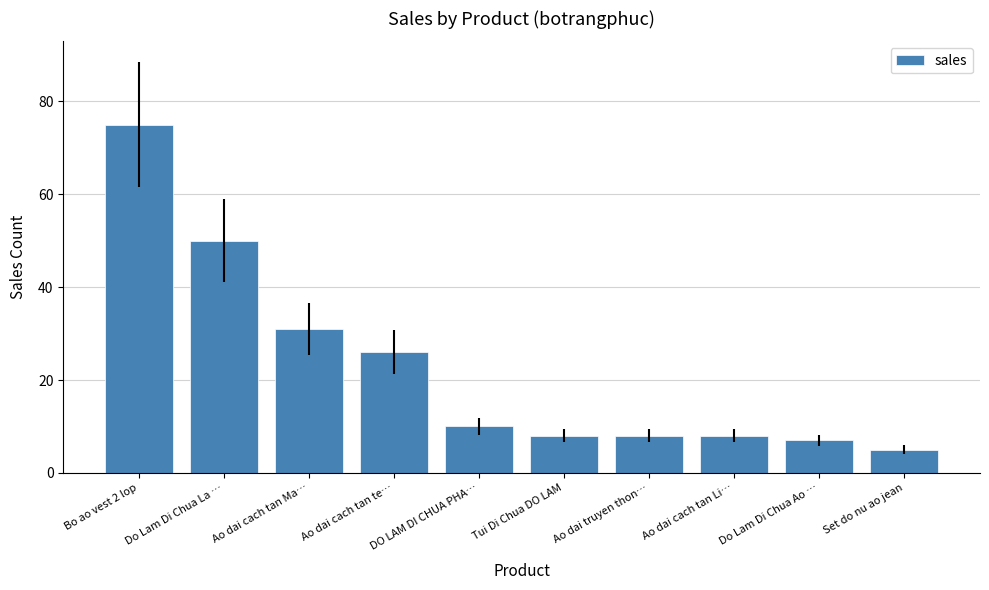

What is the average value?

23